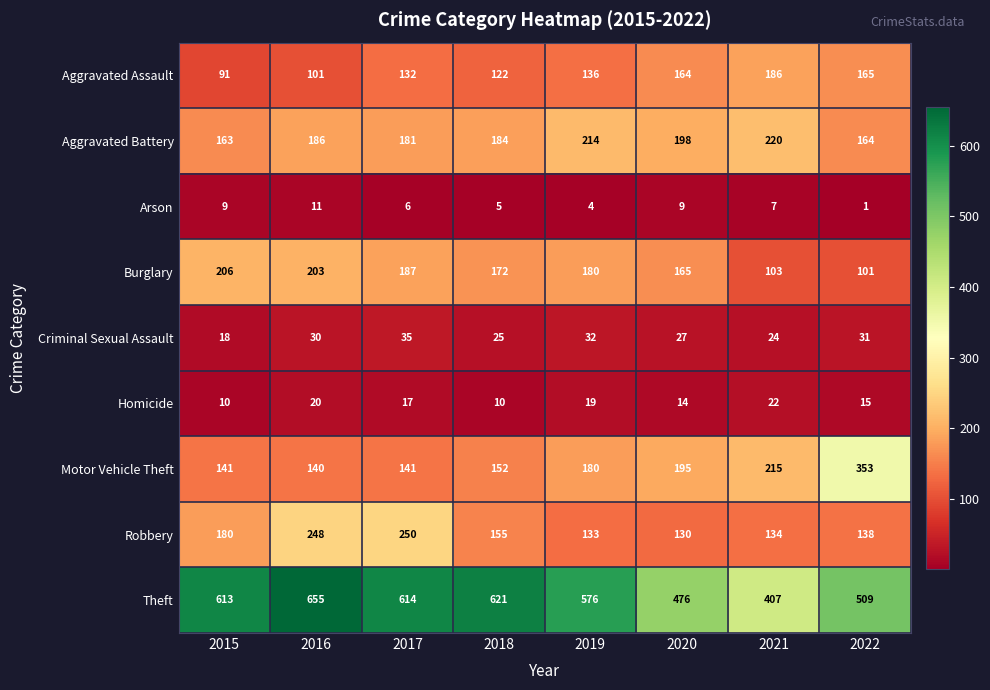

Which series changed the most between 2015 and 2017?

Robbery